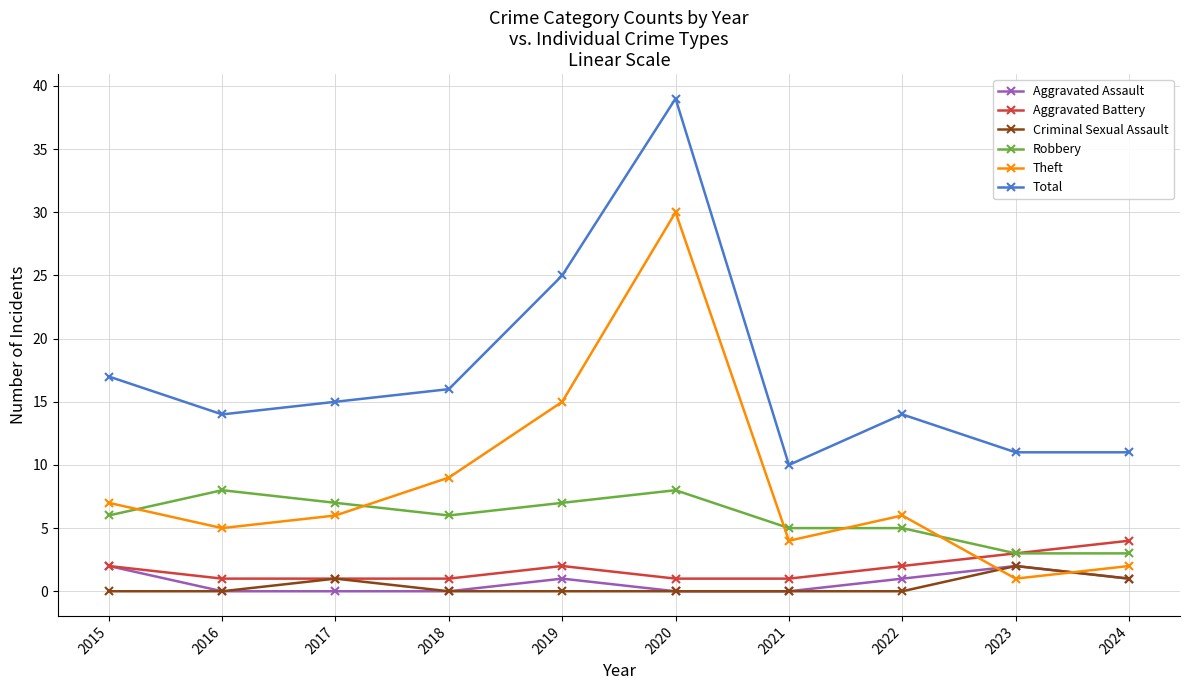

Where does the Total series first go above 15?

2015